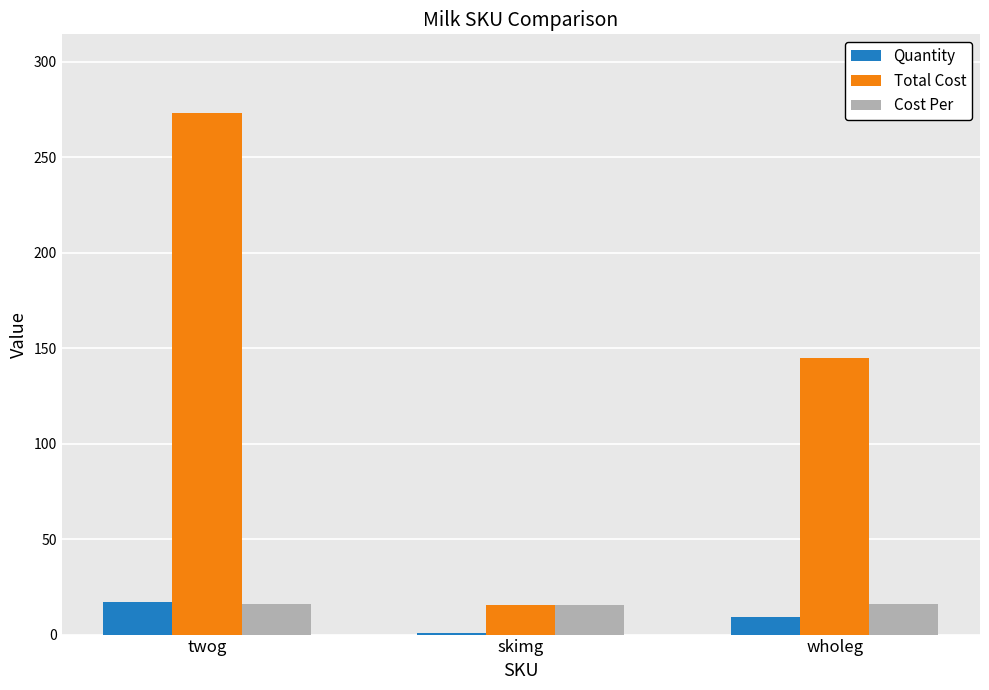

What value does the Total Cost series have at twog?

273.4